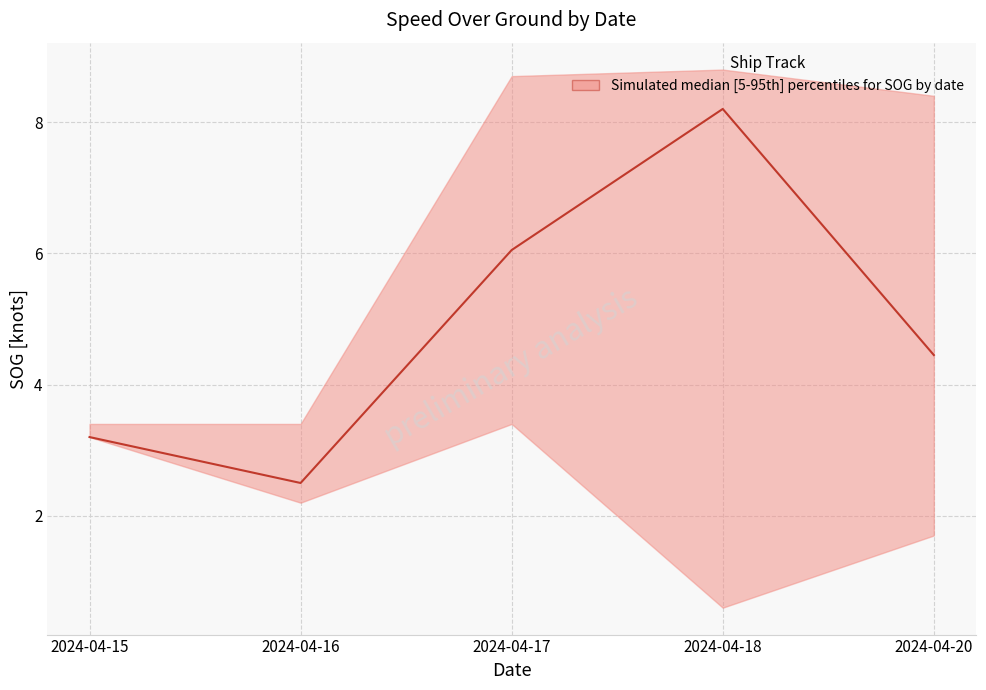

Reading left to right, list all the values displayed in this chart.

2024-04-15=3.2	2024-04-16=2.5	2024-04-17=6.0	2024-04-18=8.2	2024-04-20=4.5